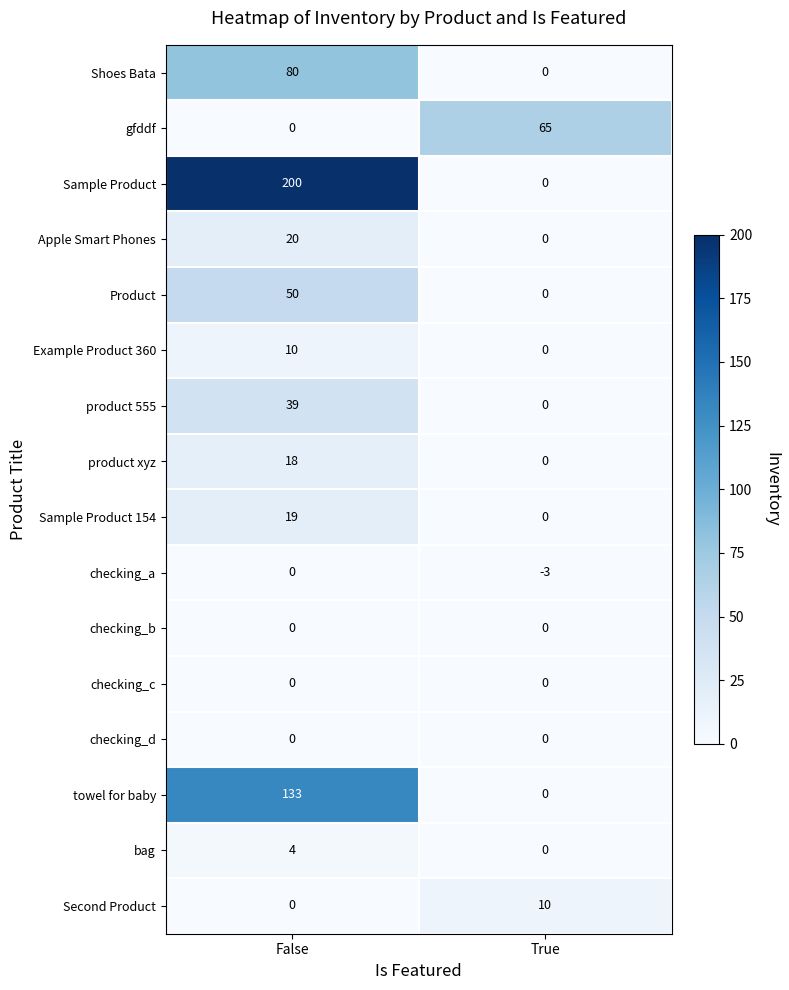

Which category has the highest value across all series?

False